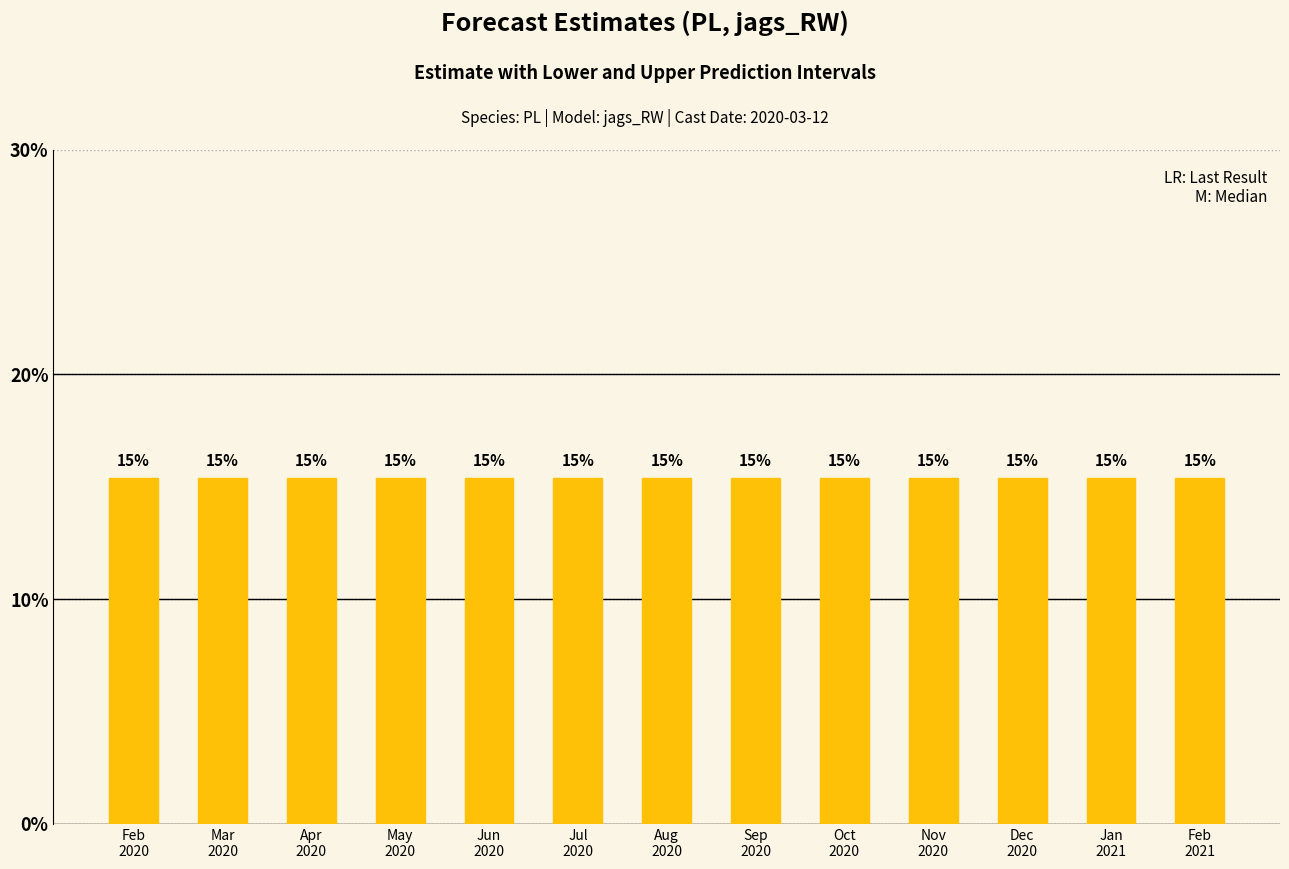

What is the smallest value displayed?

0.1